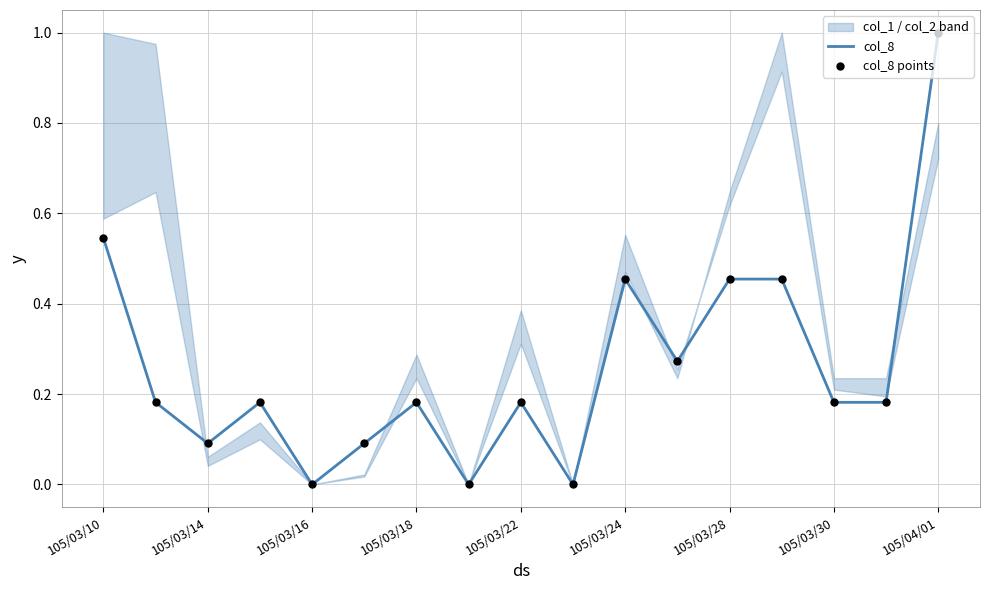

Which series has the widest spread of Y values?

col_8